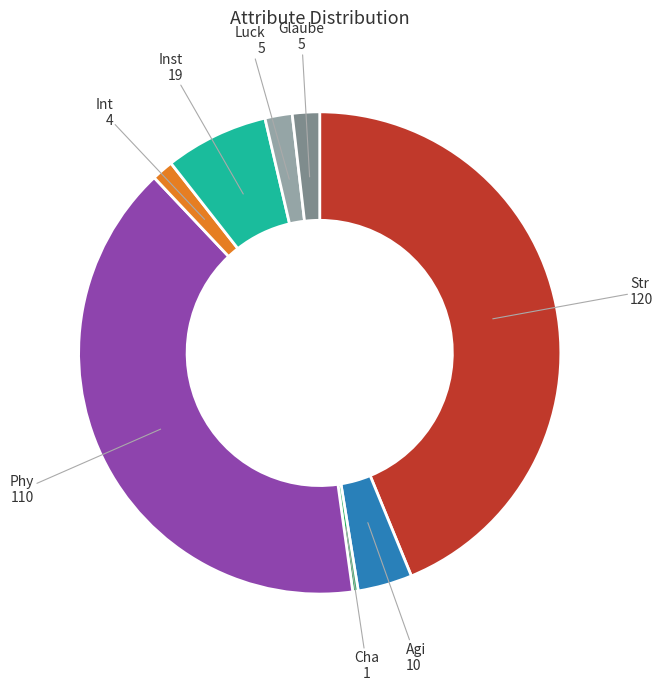

Does any single category account for the majority?

No